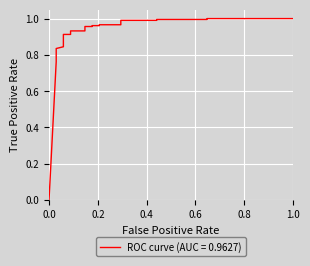

What is the sum of all values?

22.9